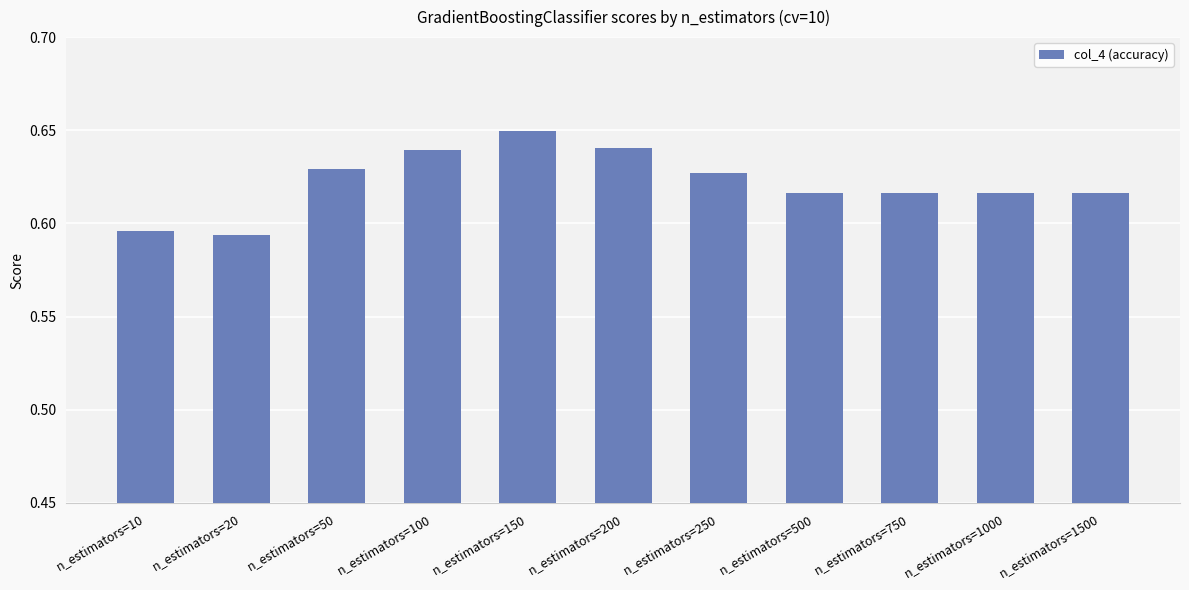

How many values are between 0 and 1?

11